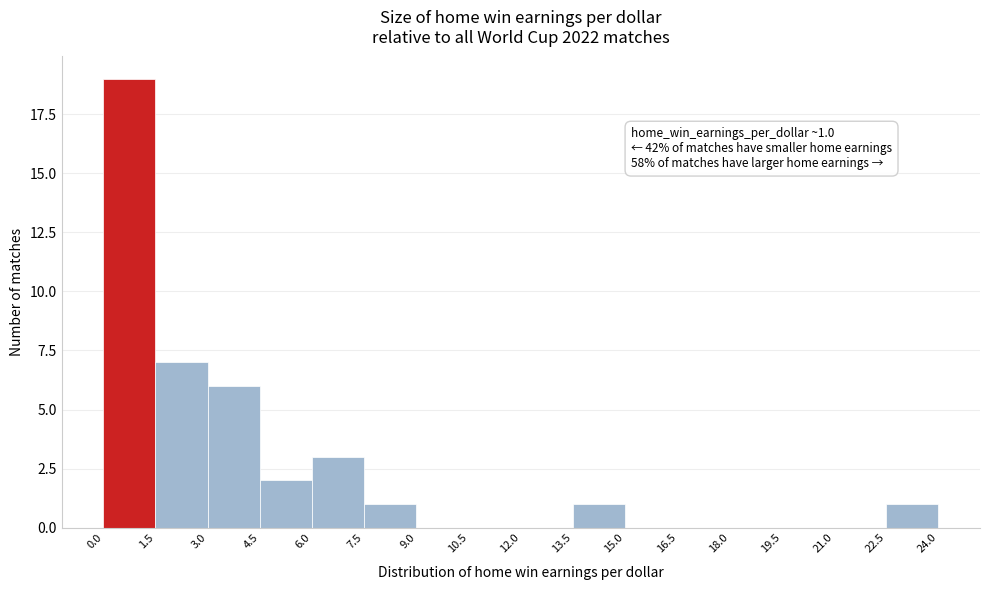

Over which range of the x-axis is the bar tallest?

0.0 to 1.5